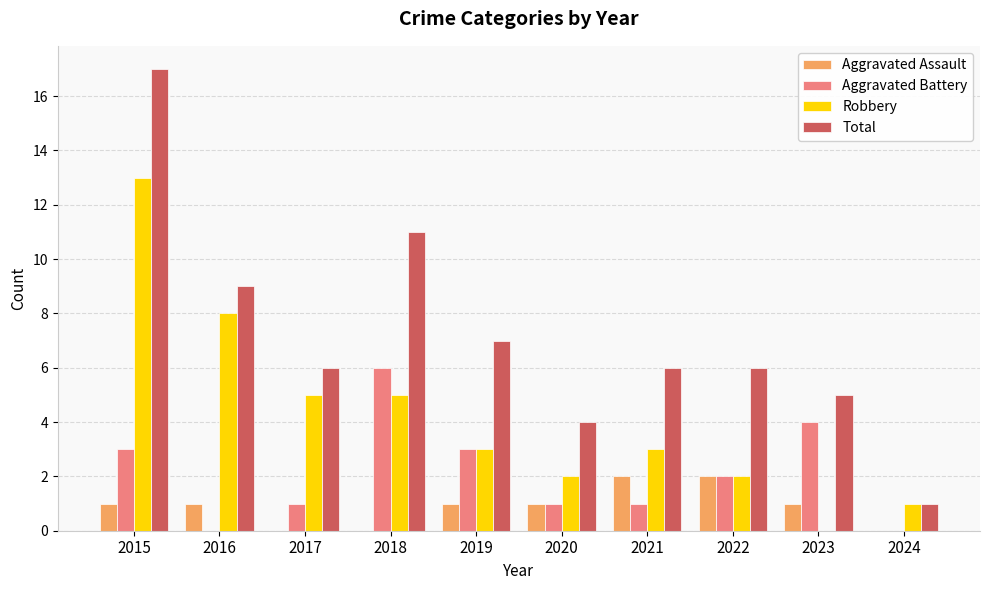

The Aggravated Battery series shows 5 at 2019. True or false?

False